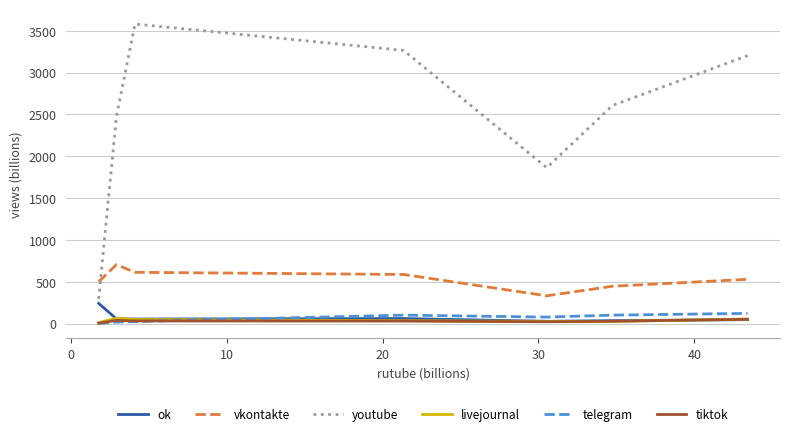

Which series has the largest total across all categories?

youtube